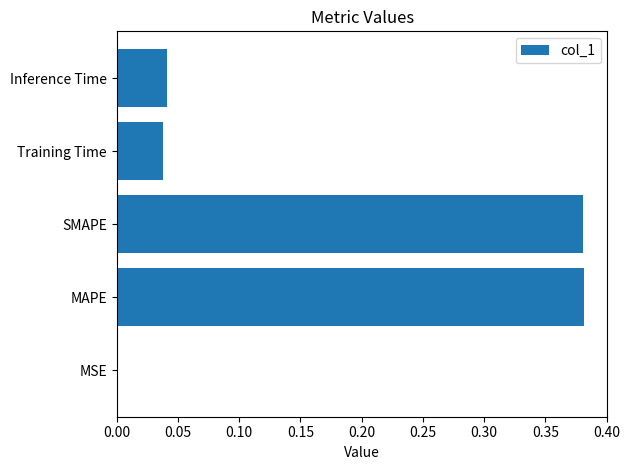

What is the sum of all values?

0.8